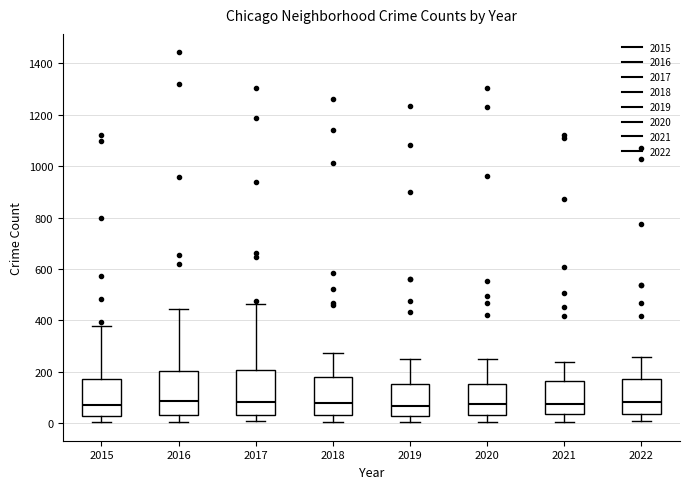

Where does the median line of the box at x = 2016 sit on the y-axis? The values are not printed on the chart, so give them approximately, as read against the axis.

80